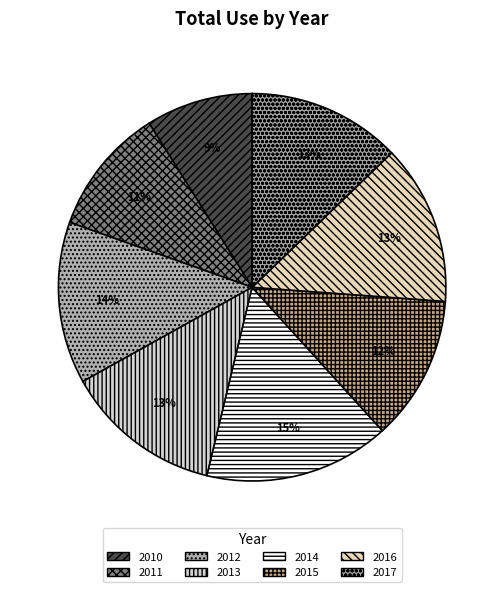

What is the smallest slice in the pie chart?

2010